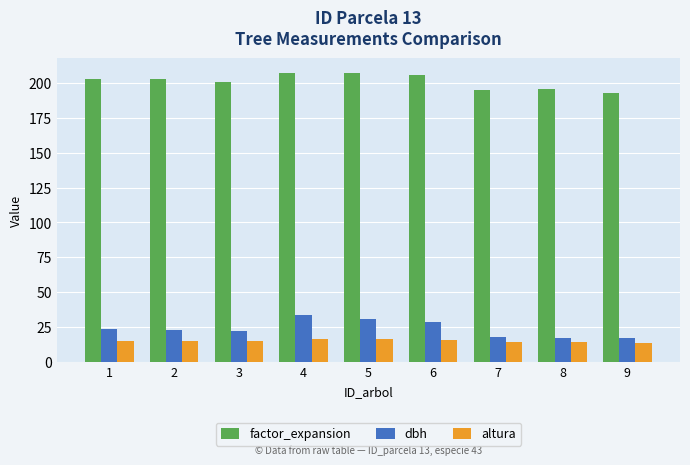

What is the smallest value displayed?

13.7